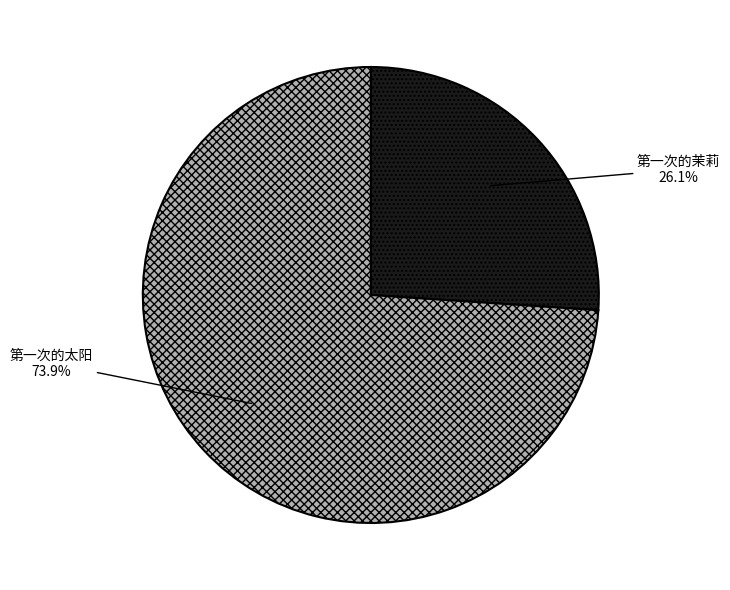

What is the largest slice in the pie chart?

第一次的太阳